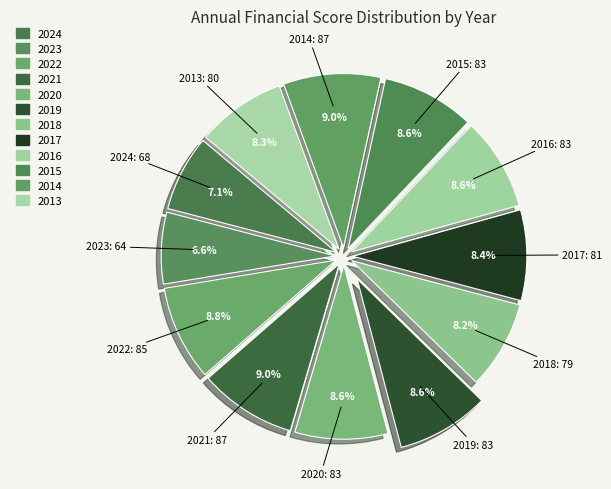

What percentage is the 2019 slice, to the nearest percent?

9%